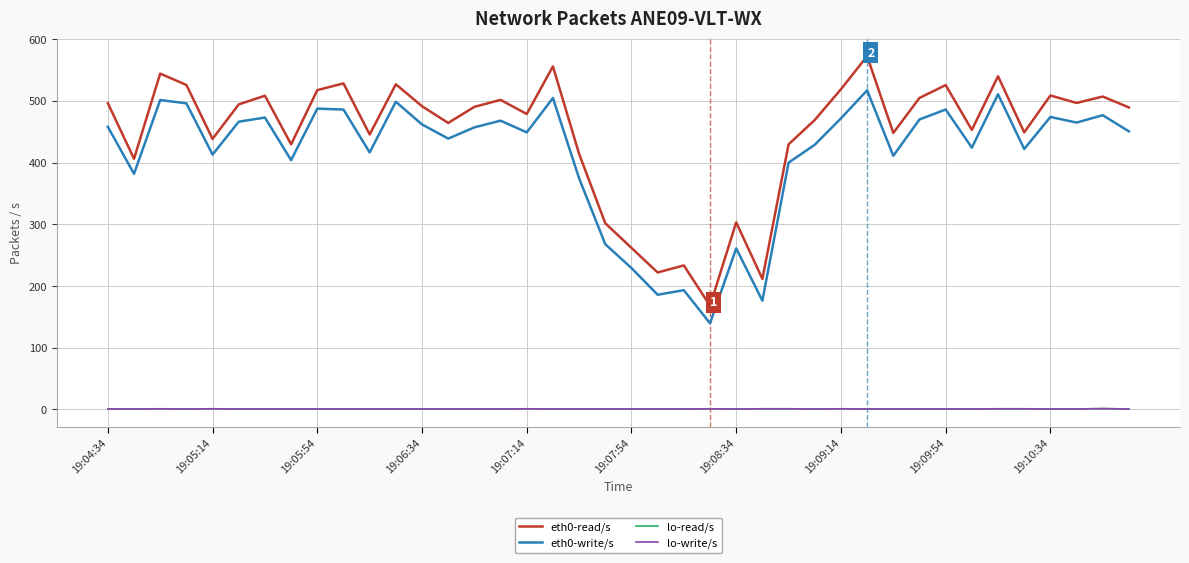

What is the difference between the second highest and second lowest values in the eth0-write/s series?

334.7